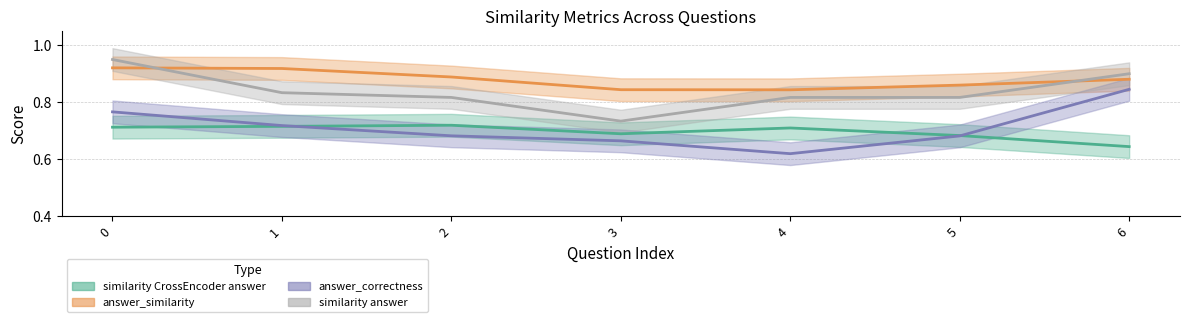

True or false: similarity CrossEncoder answer and answer_similarity intersect in this chart.

False